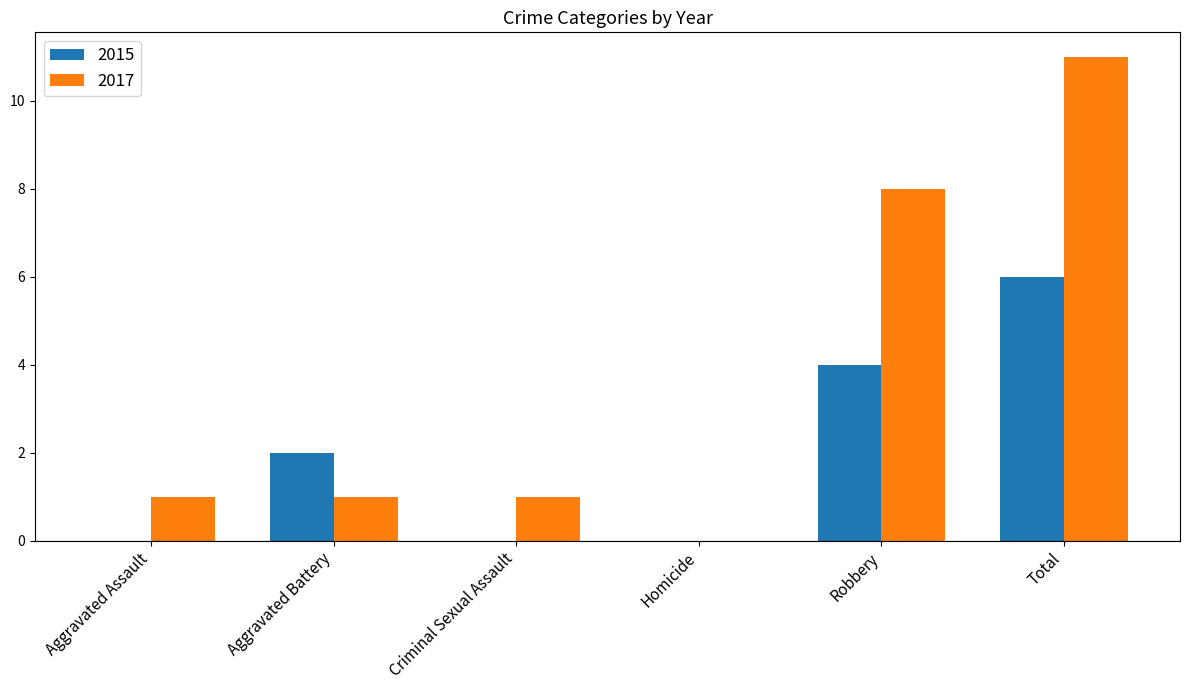

What is the sum of all 2017 values?

22